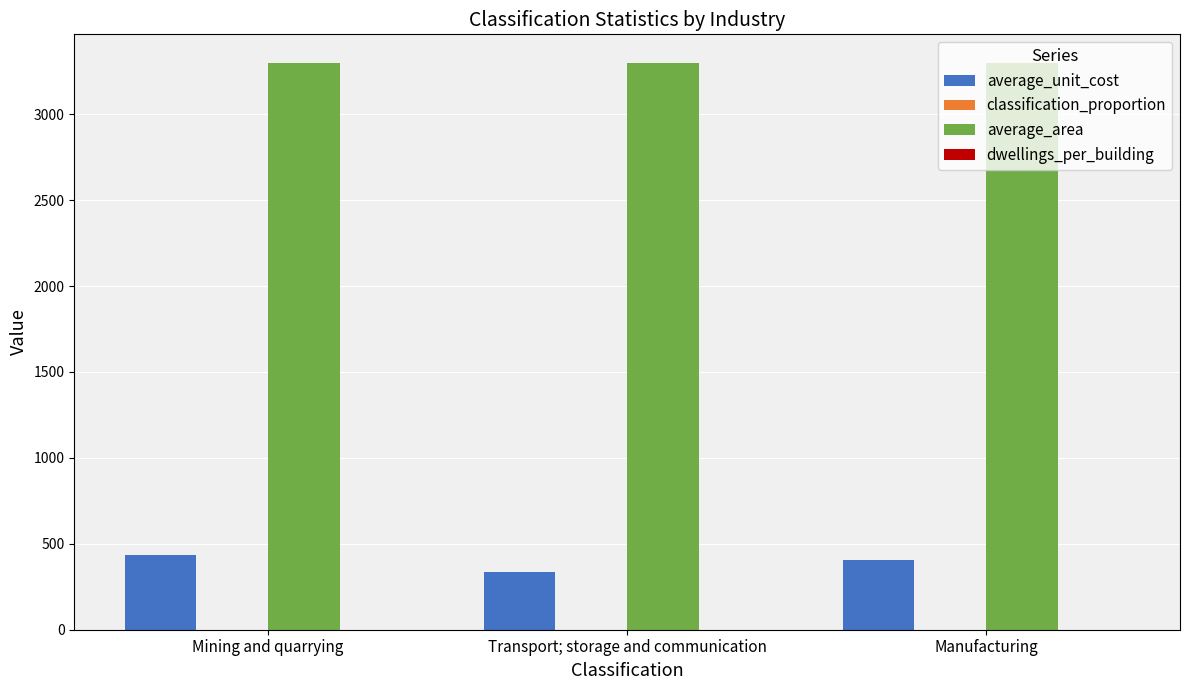

What is the sum of all average_unit_cost values?

1178.0